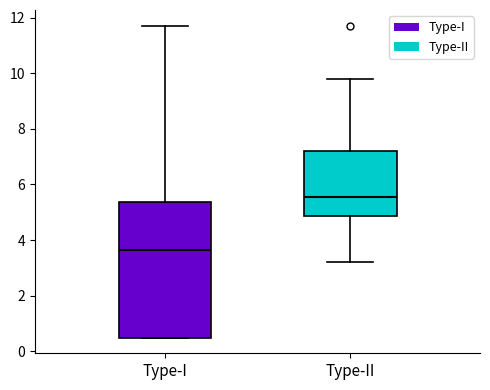

Which box has the lowest median line?

Type-I